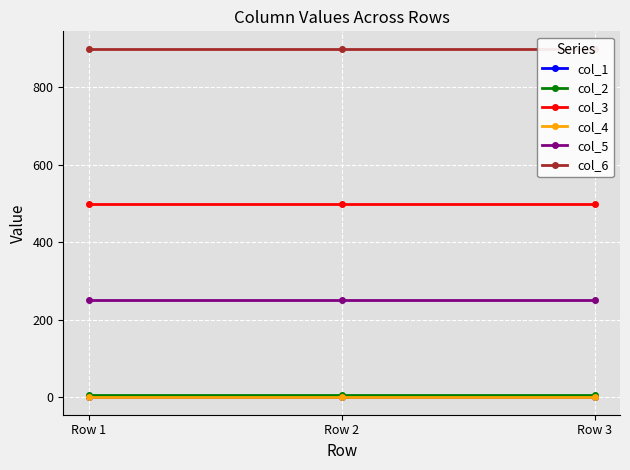

The value of col_5 at Row 2 is 402. True or false?

False